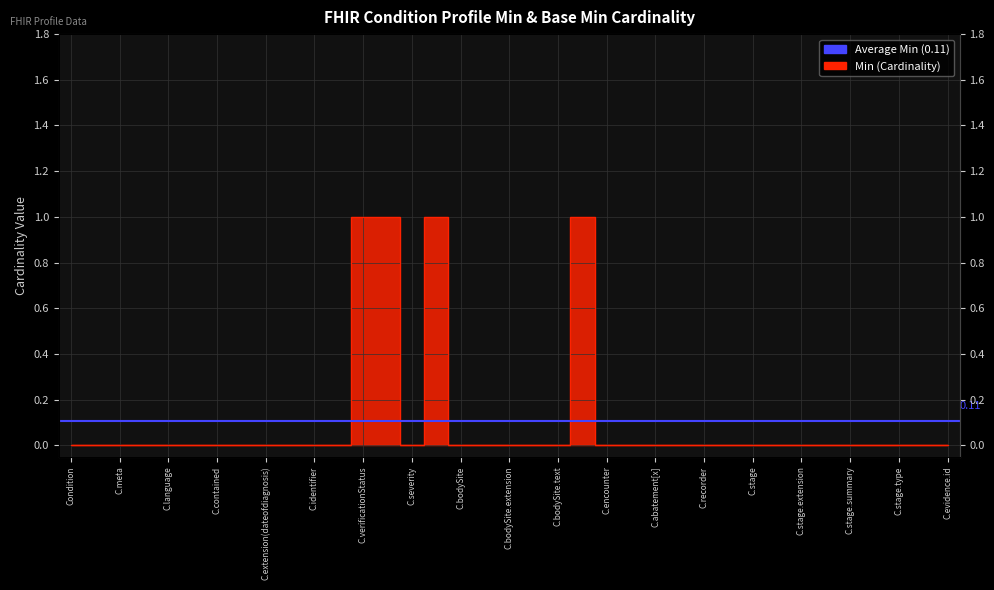

True or false: the data shows 1 at Condition.code.

True